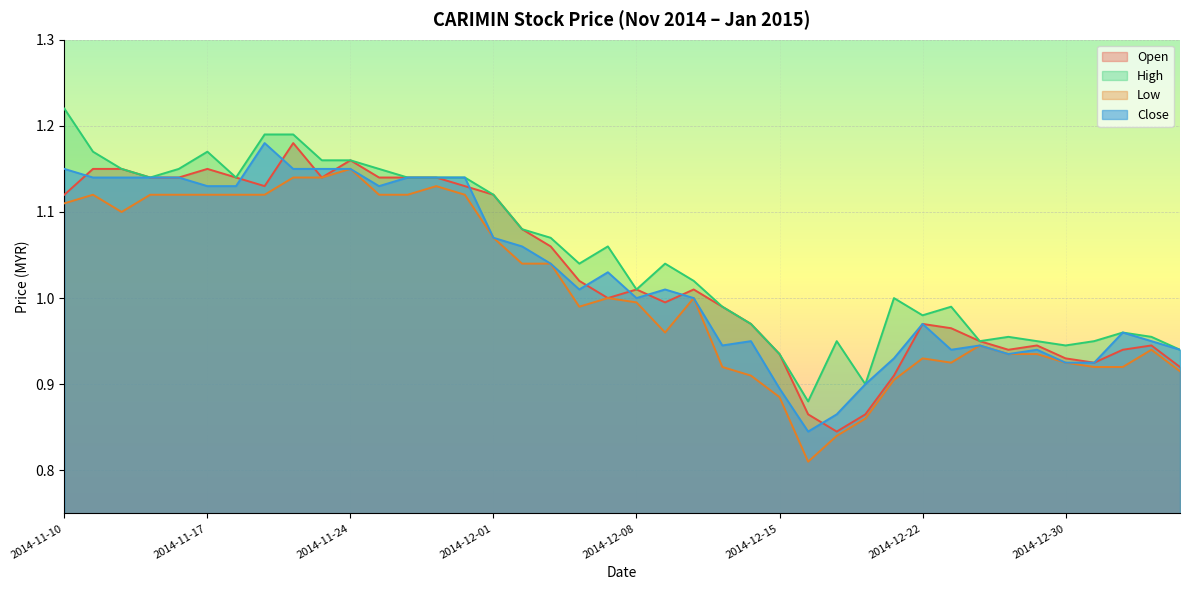

True or false: close and low intersect in this chart.

False